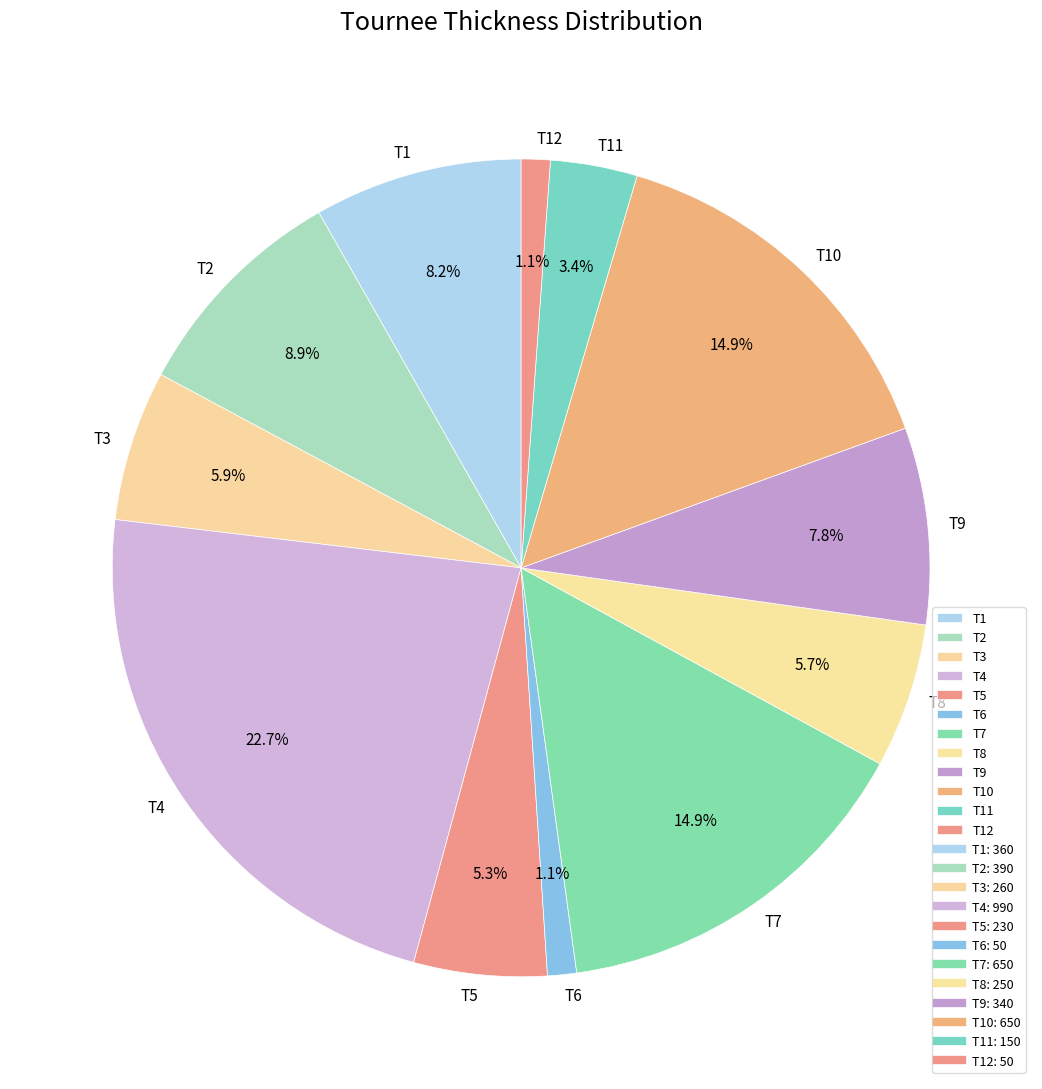

What is the largest slice in the pie chart?

T4